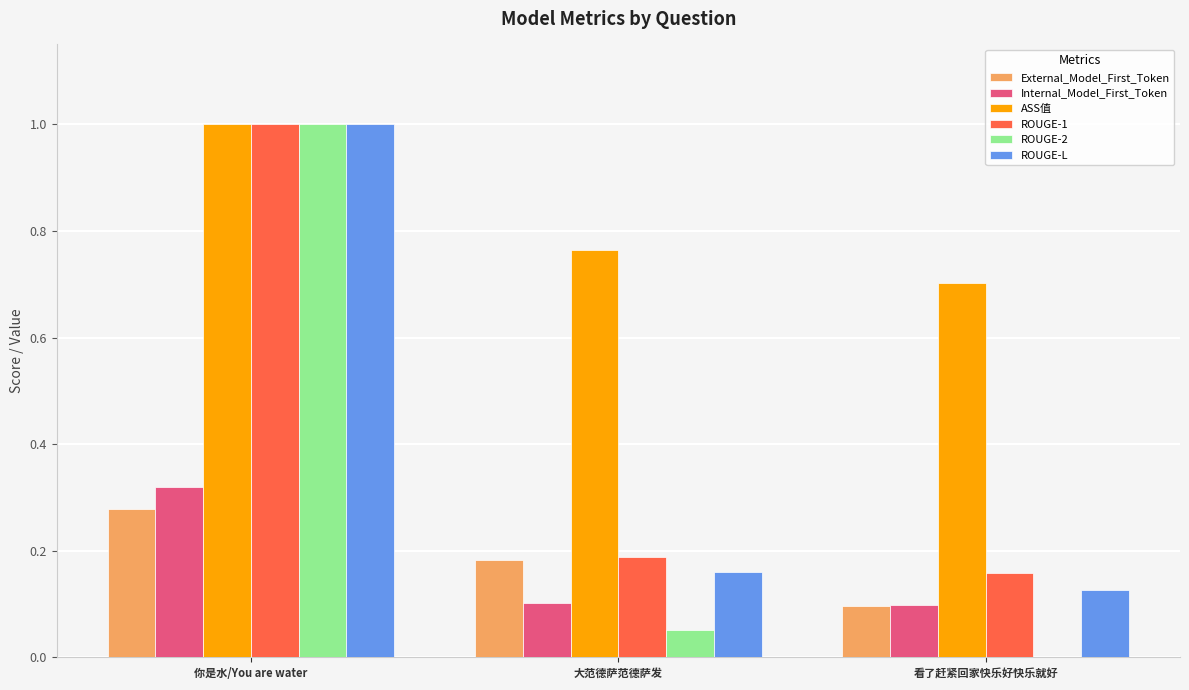

Where is ROUGE-1 nearest to the value 0?

看了赶紧回家快乐好快乐就好